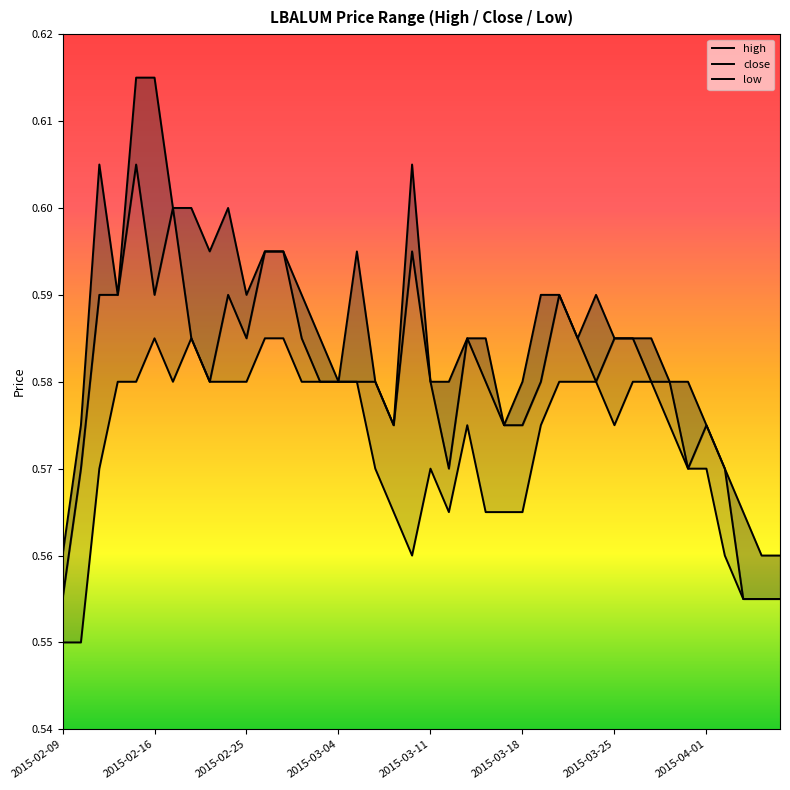

What are all the series names shown in the legend?

high, close, low